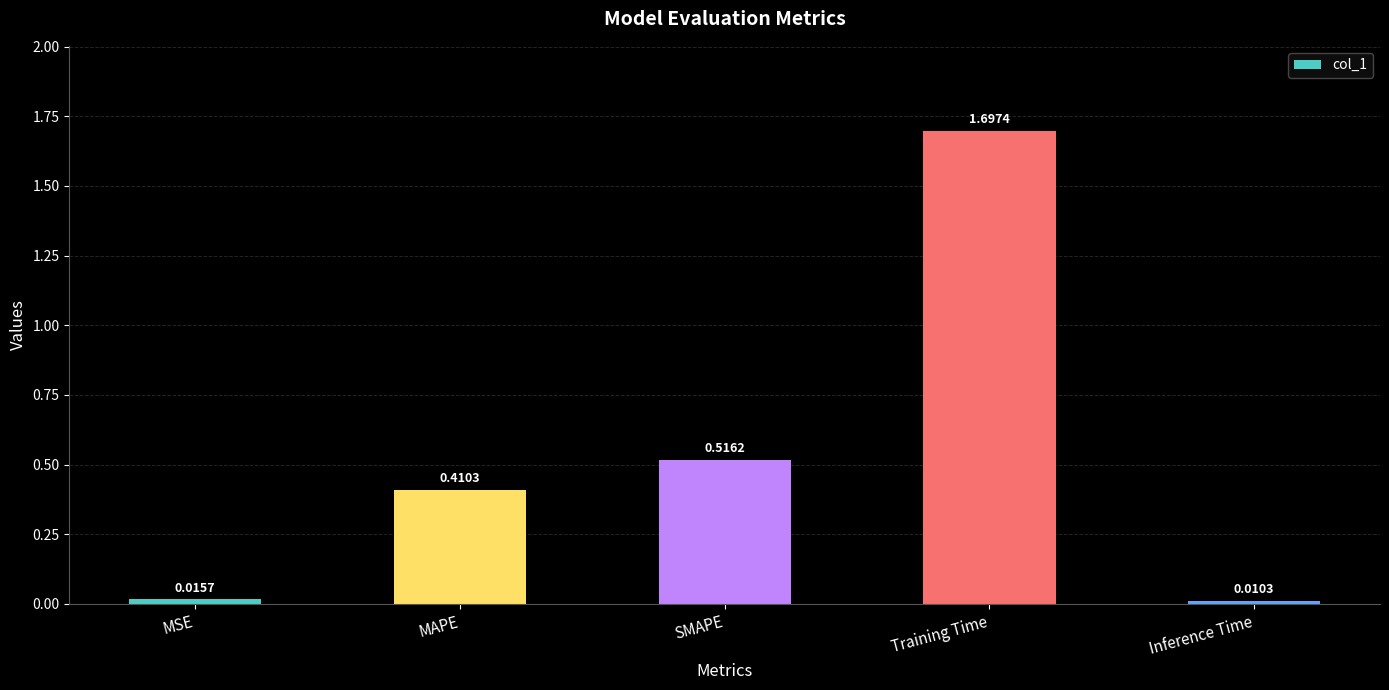

What is the difference between the maximum and minimum values?

1.7